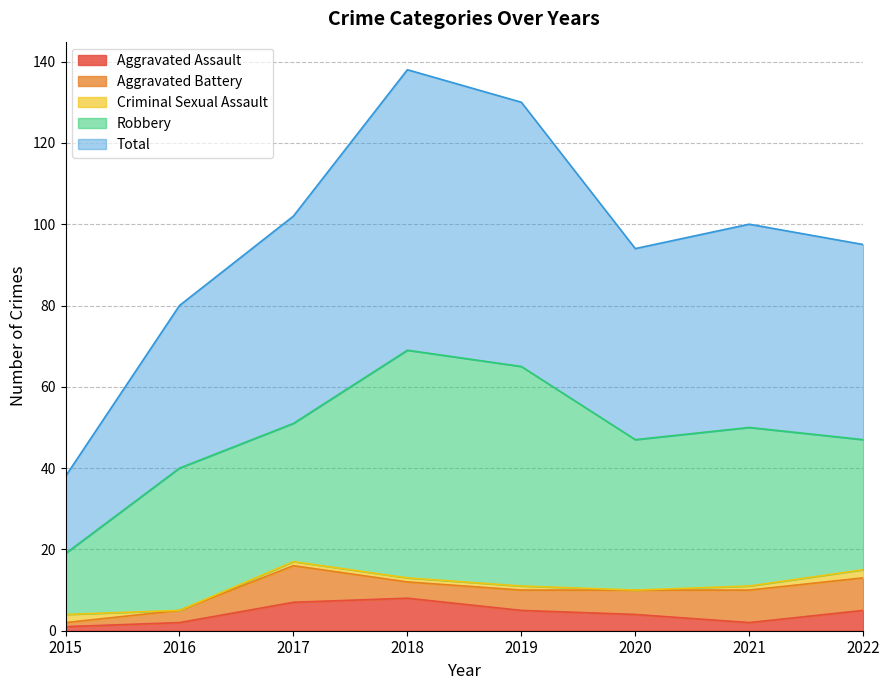

At which label does Aggravated Assault reach its minimum?

2015